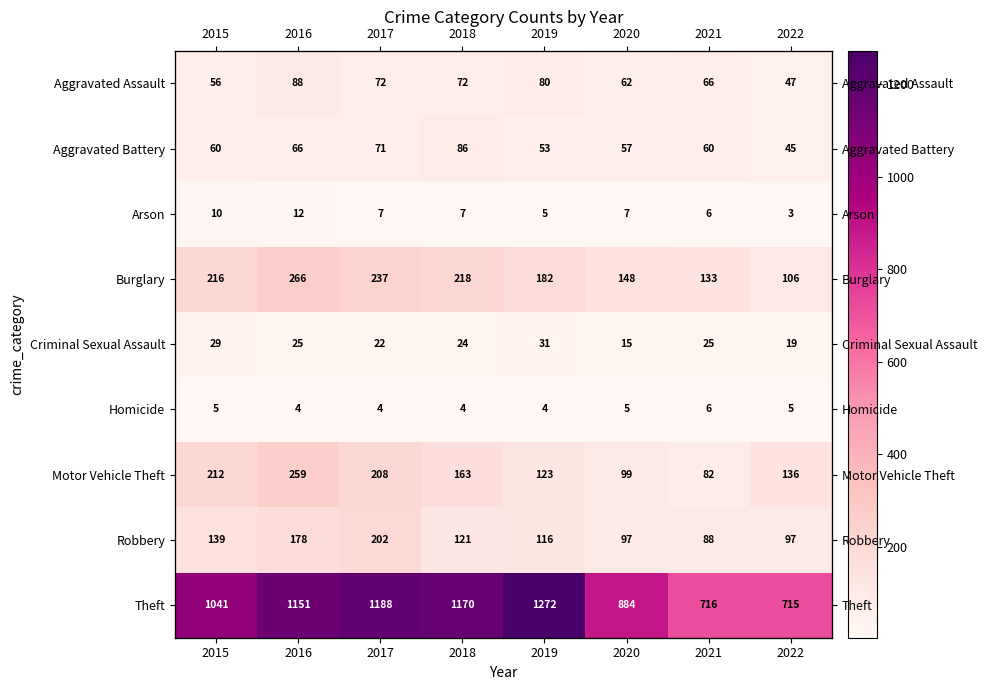

How many series are shown in this chart?

9